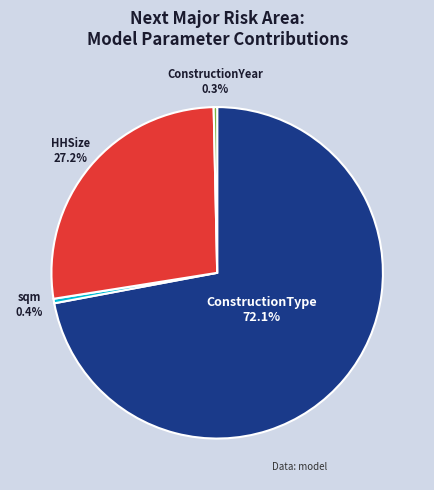

Does any single category account for the majority?

Yes